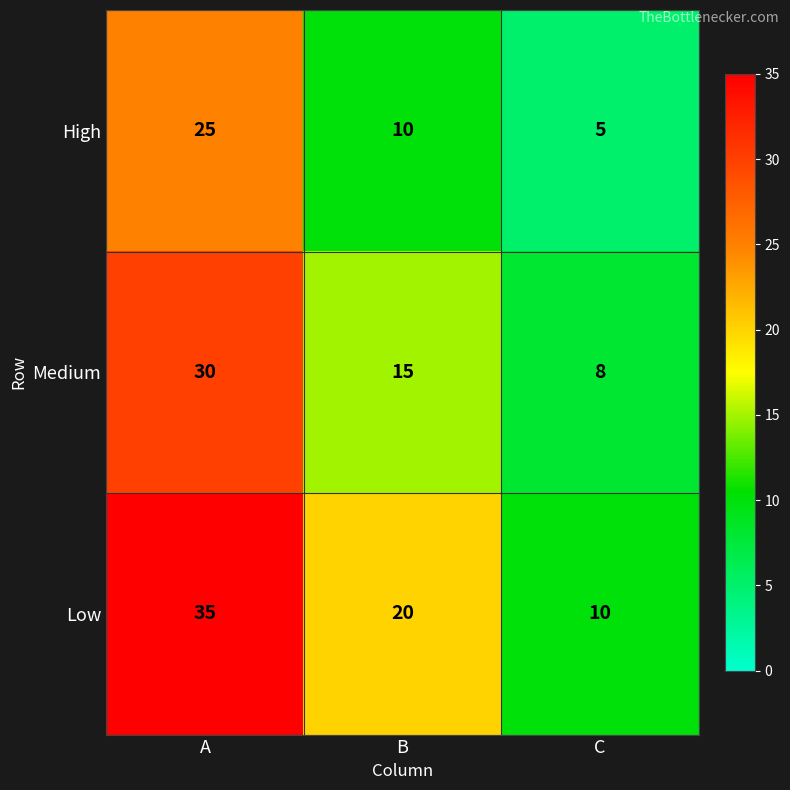

How many series are shown in this chart?

3